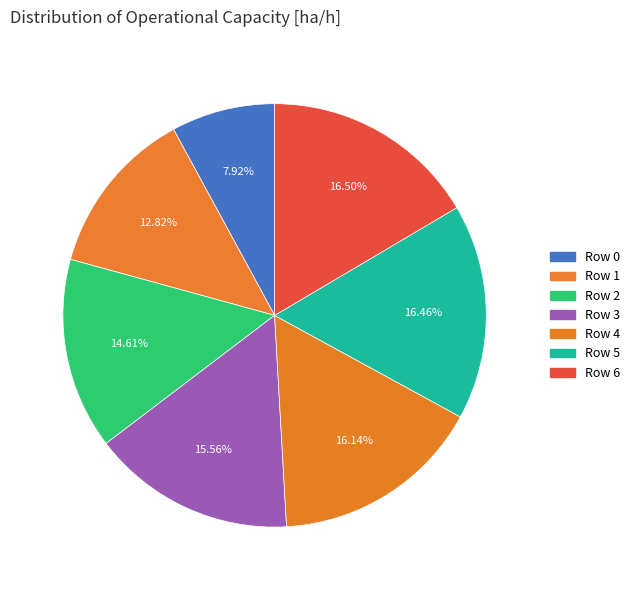

How many segments does this pie chart have?

7